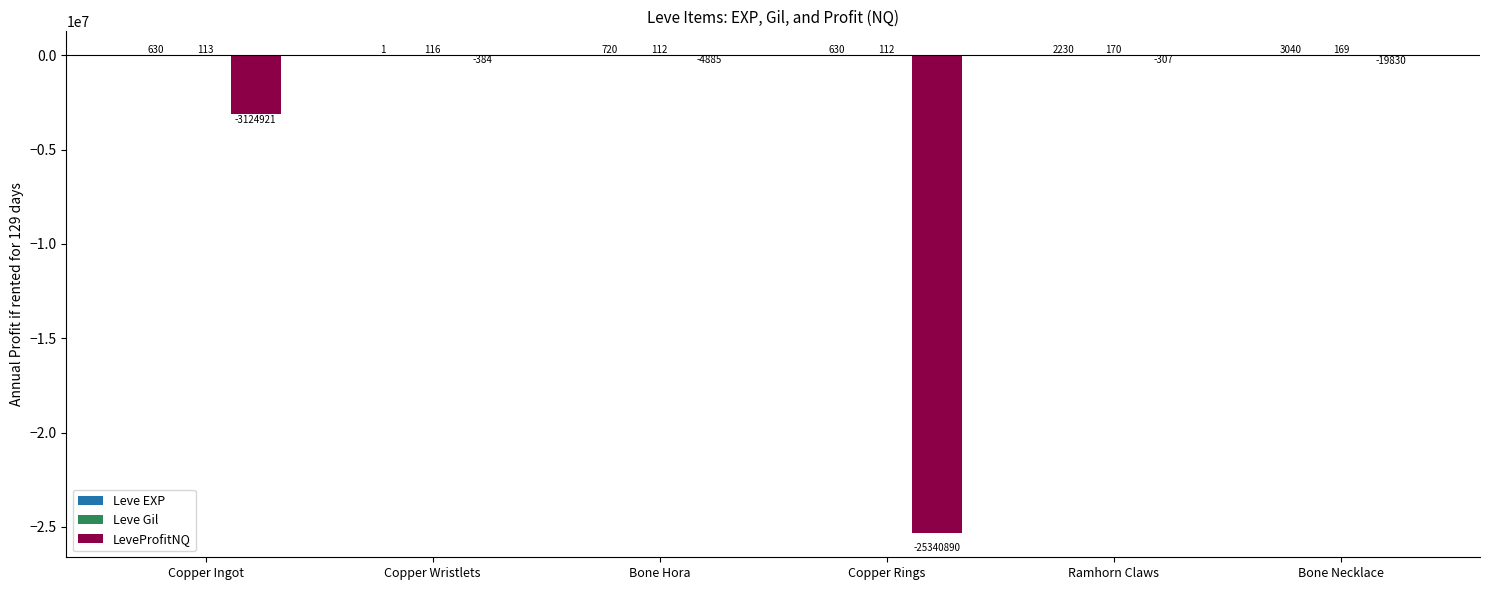

What is the total value across all series at Ramhorn Claws?

2093.0